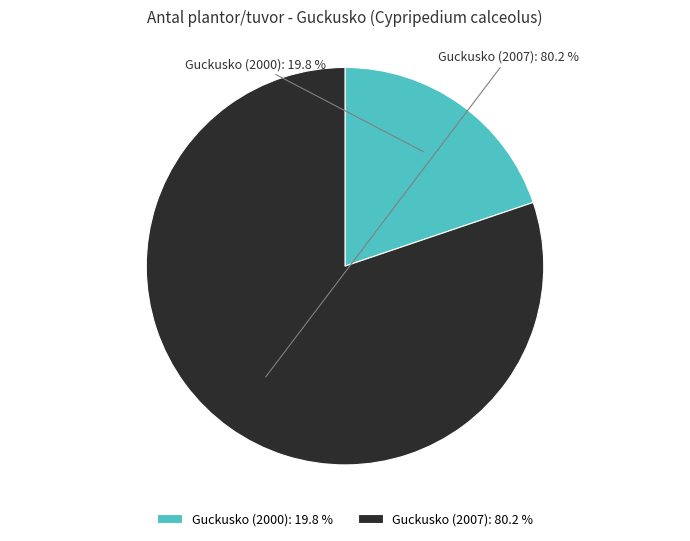

Which has a higher value, Guckusko (2007) or Guckusko (2000)?

Guckusko (2007)